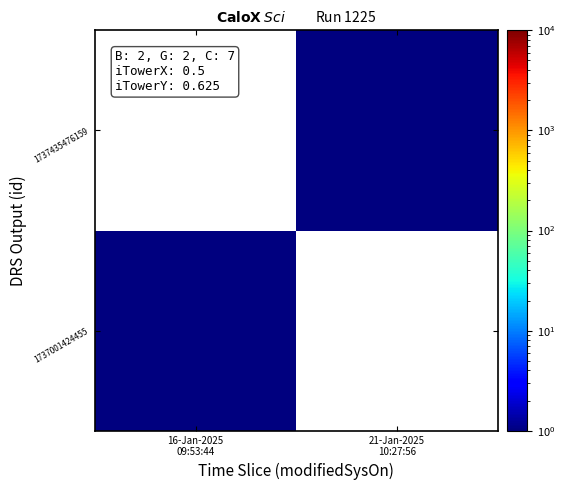

Which has a higher value, 21-Jan-2025
10:27:56 or 16-Jan-2025
09:53:44?

16-Jan-2025
09:53:44